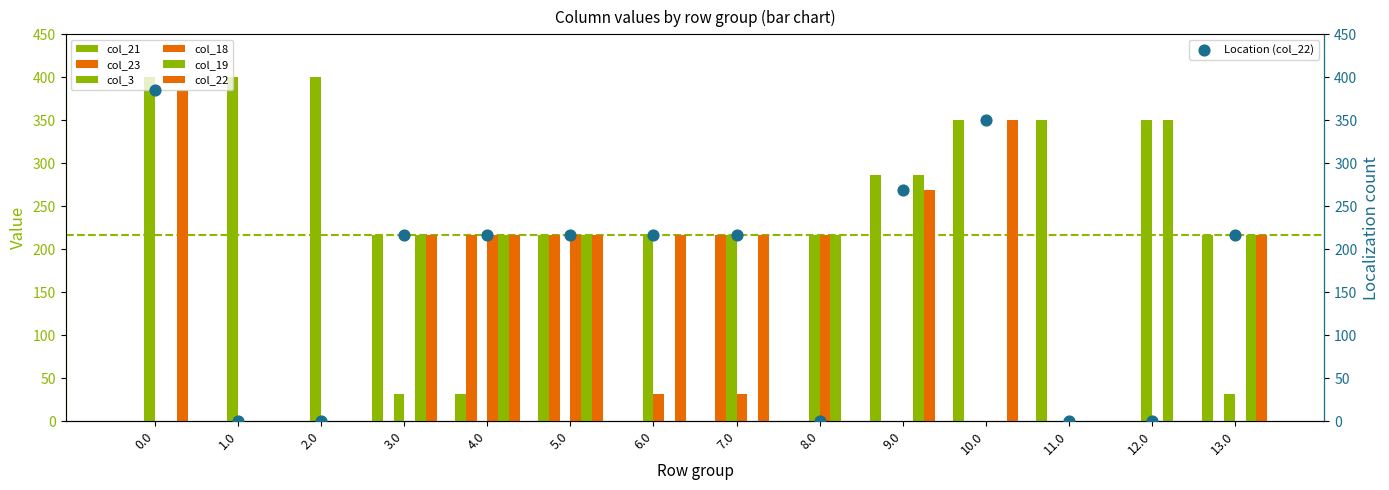

Is the value of col_23 at 8.0 greater than the value of col_19 at 2.0?

No